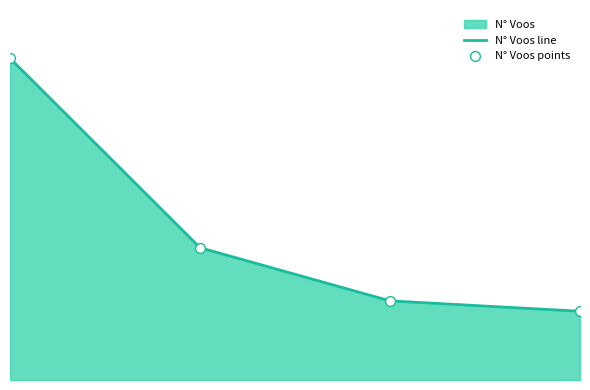

Which series contains the highest Y value?

N° Voos line